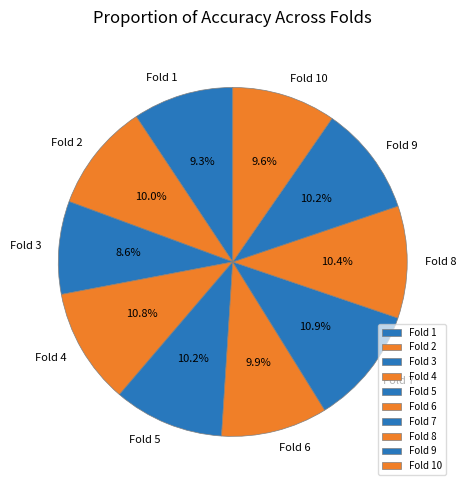

What percentage is NOT represented by Fold 5?

89.8%